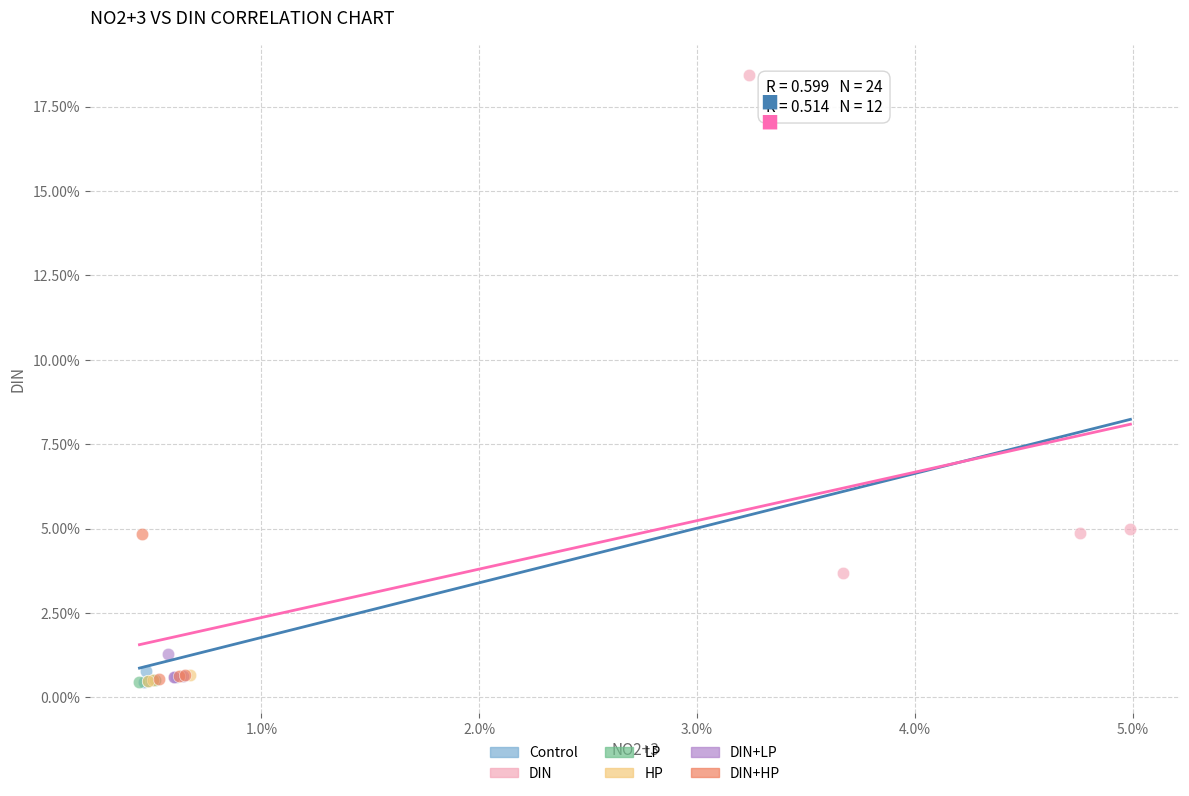

Which series has the widest spread of Y values?

DIN